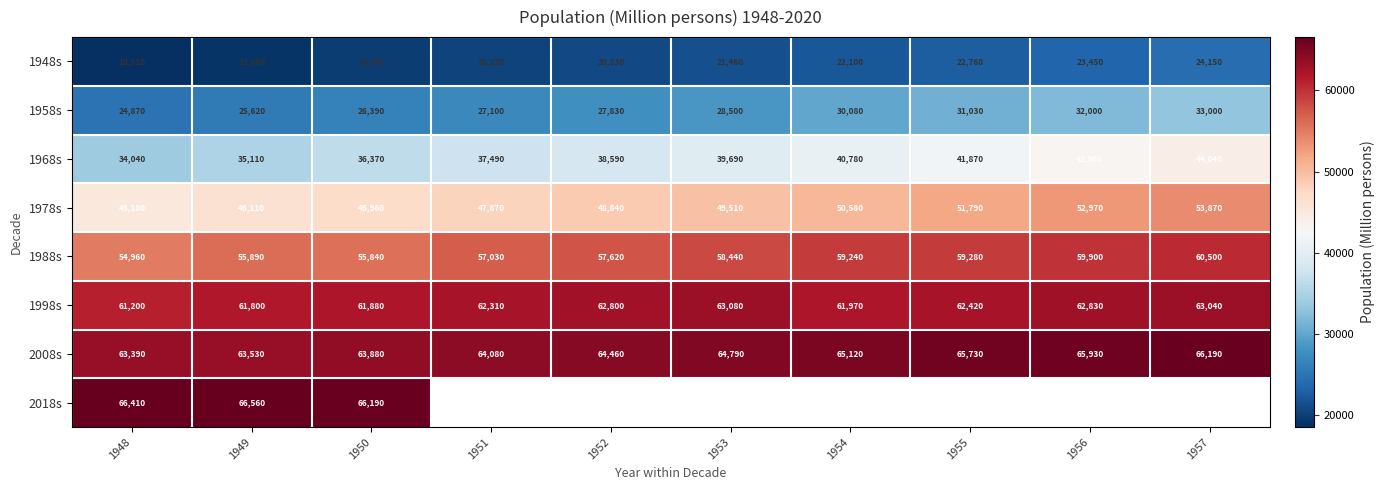

Is the value of 1968s at 1948 greater than the value of 1978s at 1956?

No